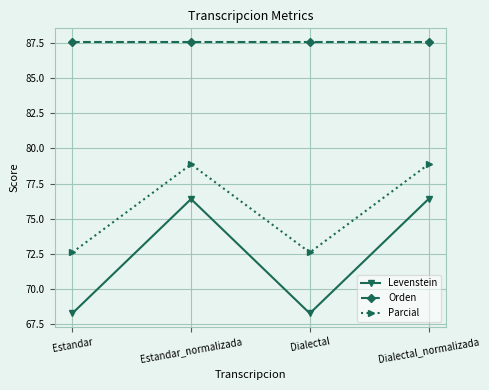

What is the maximum value for Levenstein?

76.4